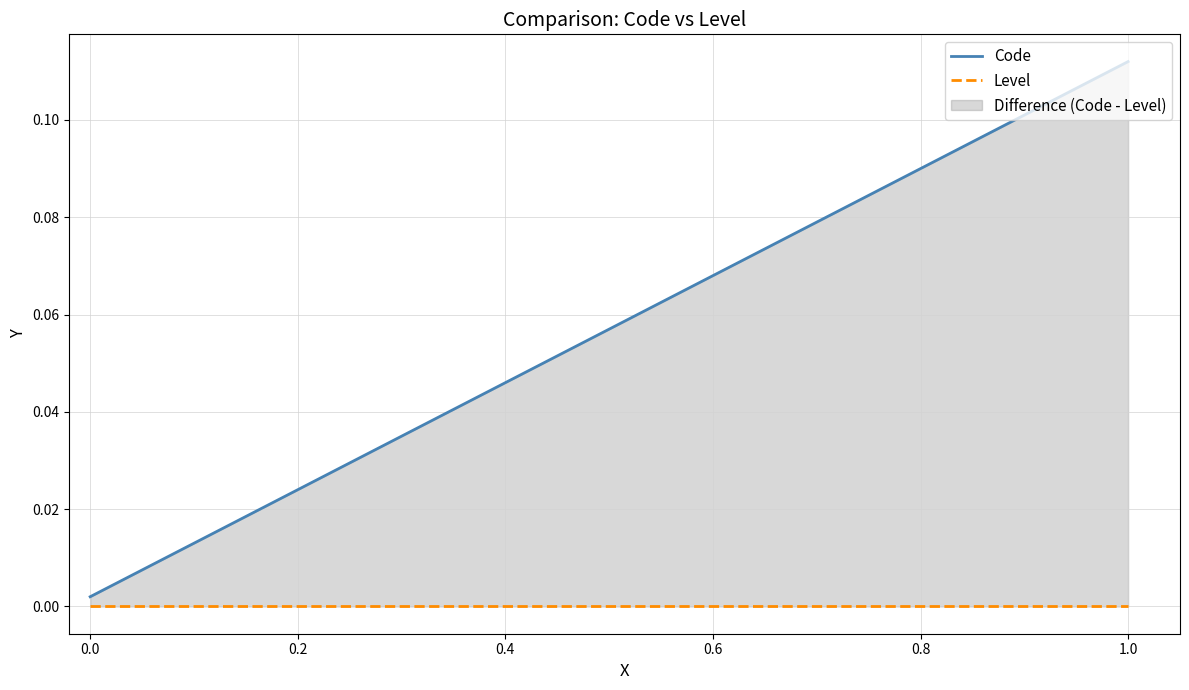

The Code series shows 0.0 at 0.4. True or false?

True